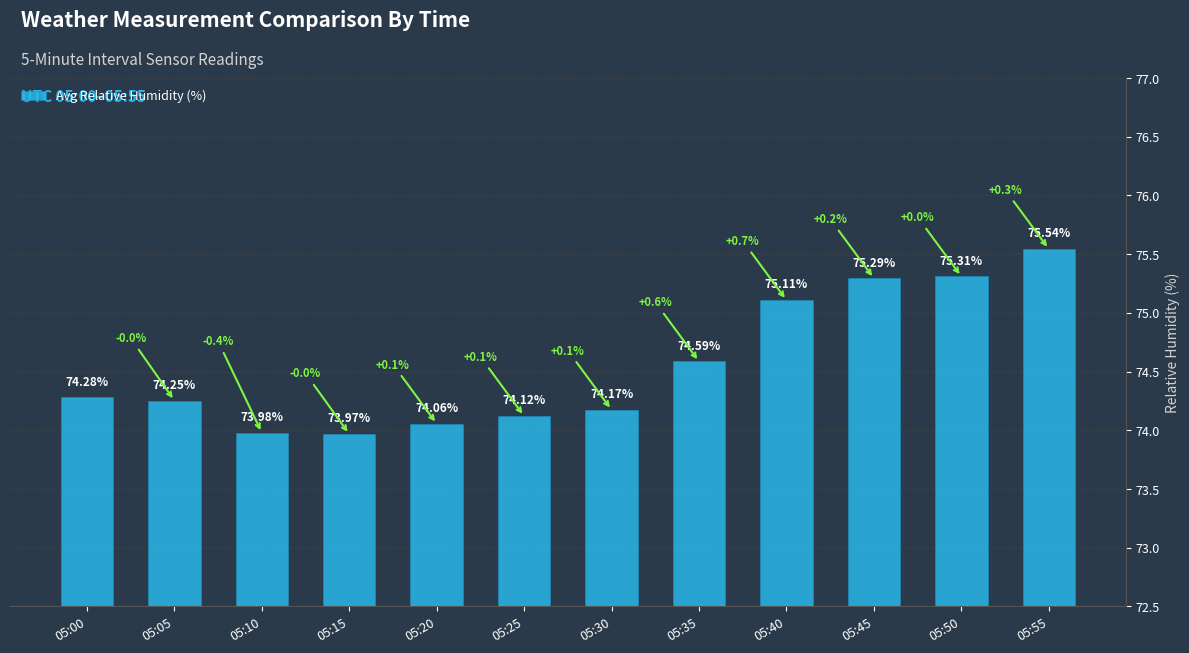

What is the maximum value shown in the chart?

75.5